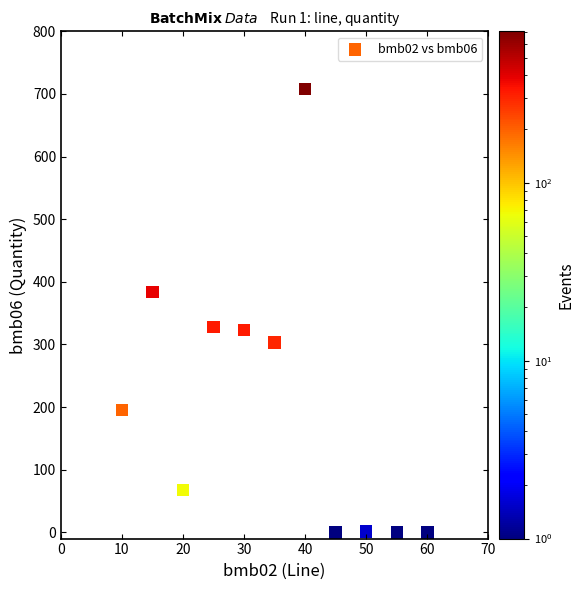

What is the average X value?

35.0